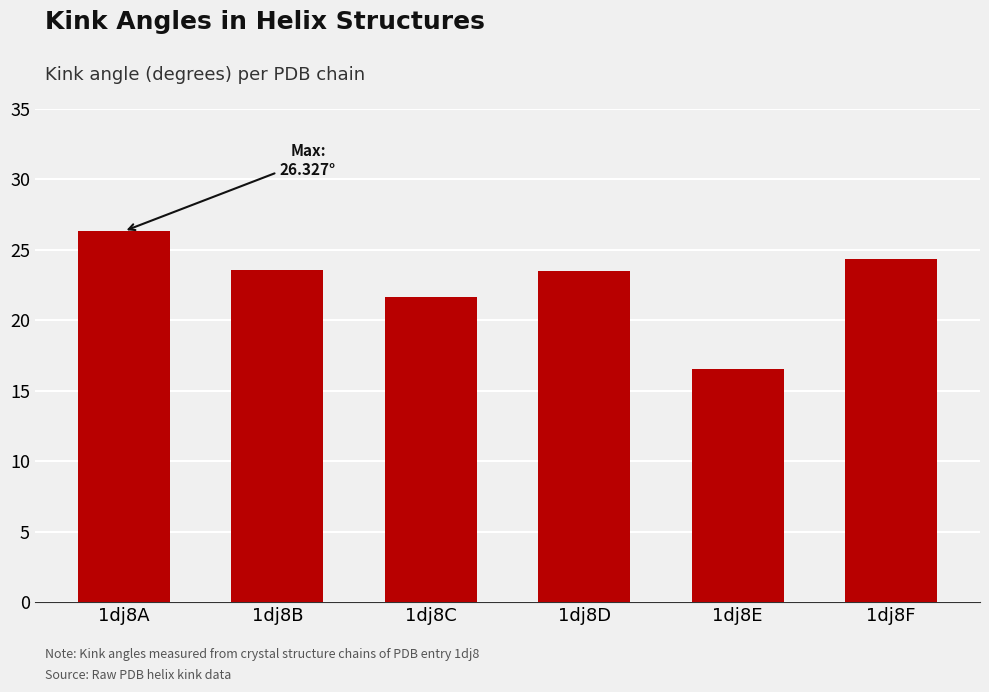

The chart shows a value of 13.8 at 1dj8A. True or false?

False